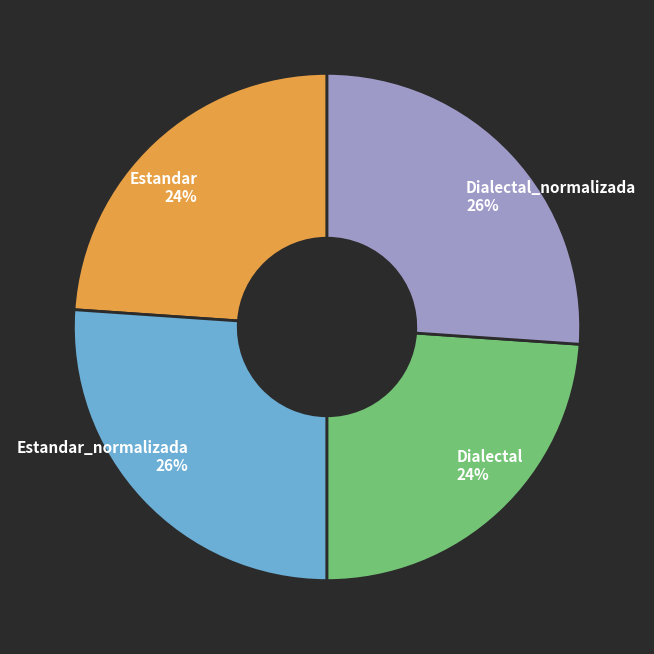

Is there any slice that represents more than half of the pie?

No